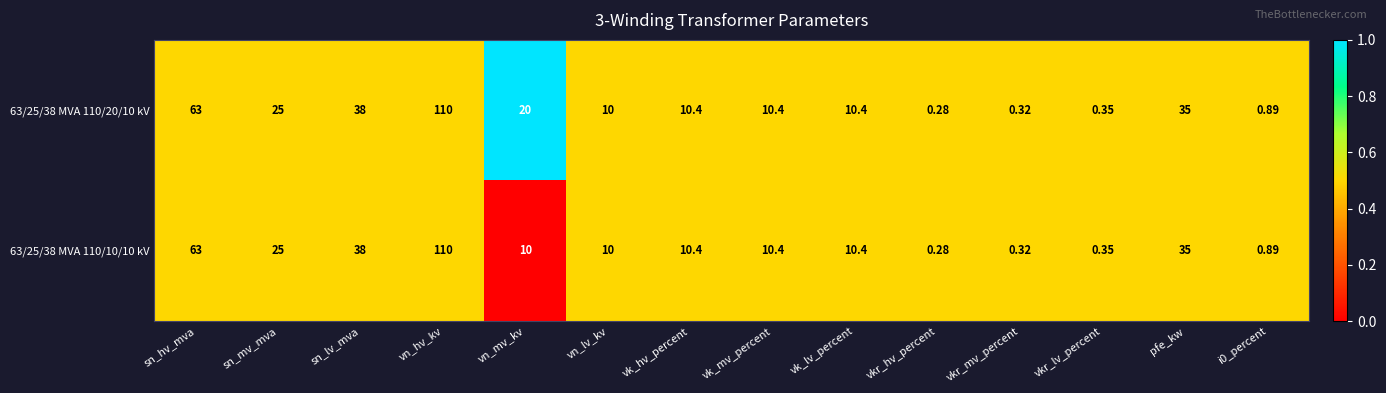

How many distinct data groups are displayed?

2